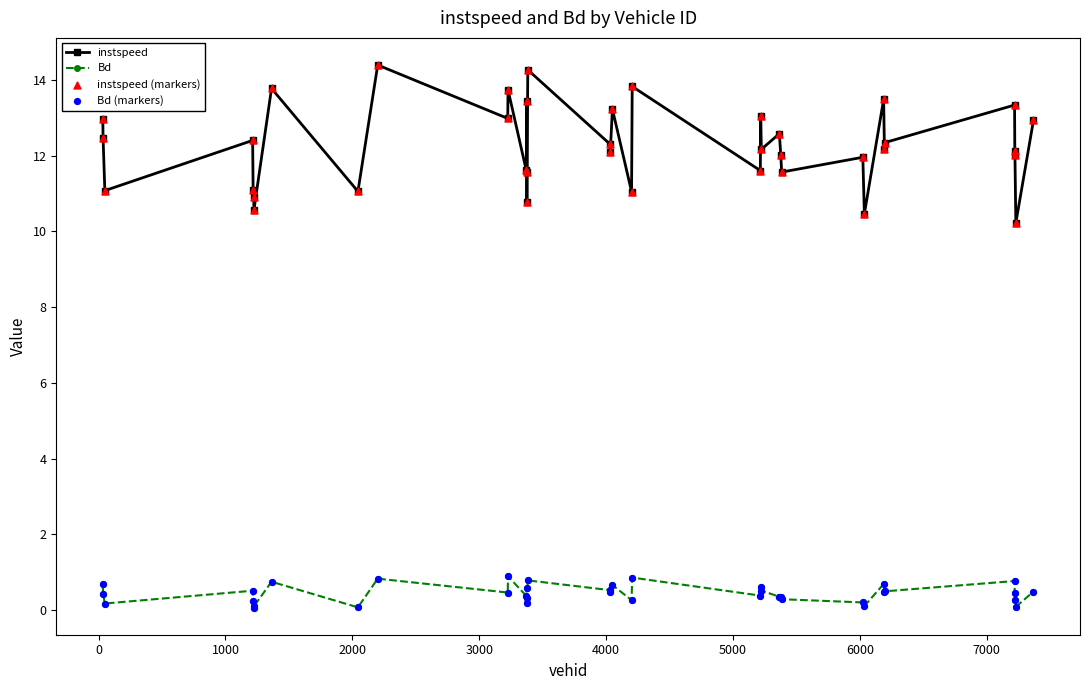

Which series has the largest range (max minus min)?

instspeed